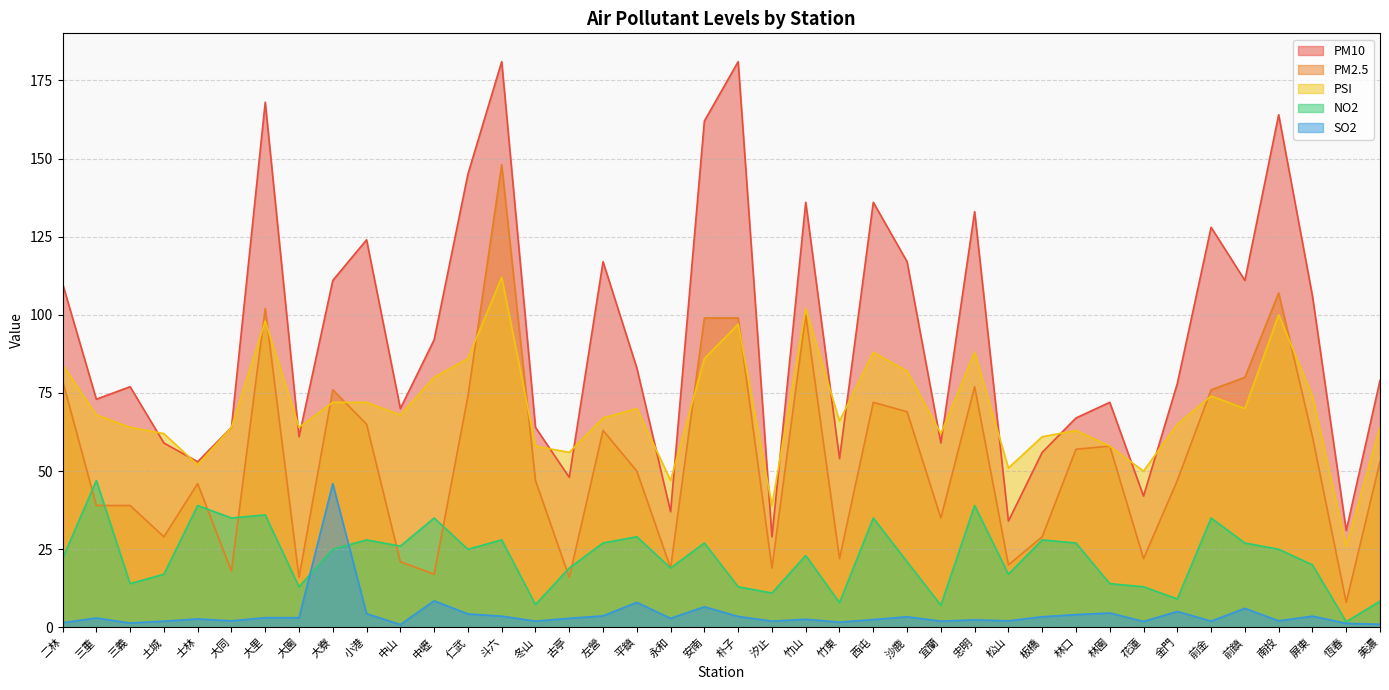

Rank the series by their average value, from lowest to highest.

SO2, NO2, PM2.5, PSI, PM10